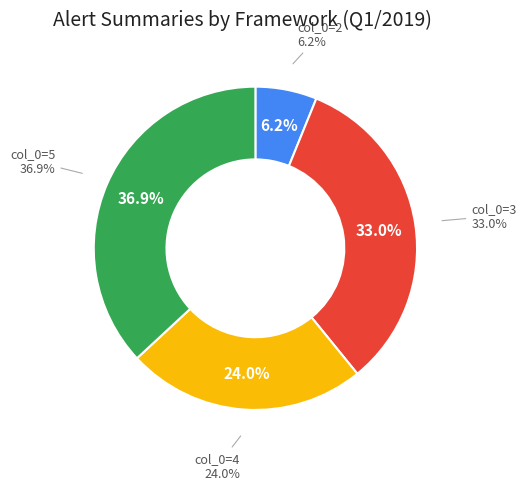

Which slice is the smallest?

2